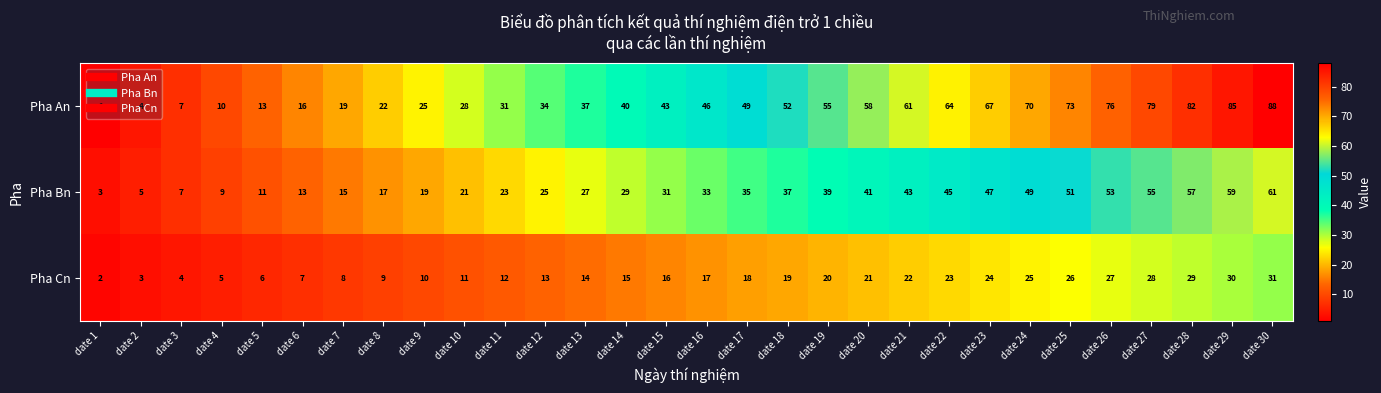

What is the approximate value of Pha Bn at date 29?

59